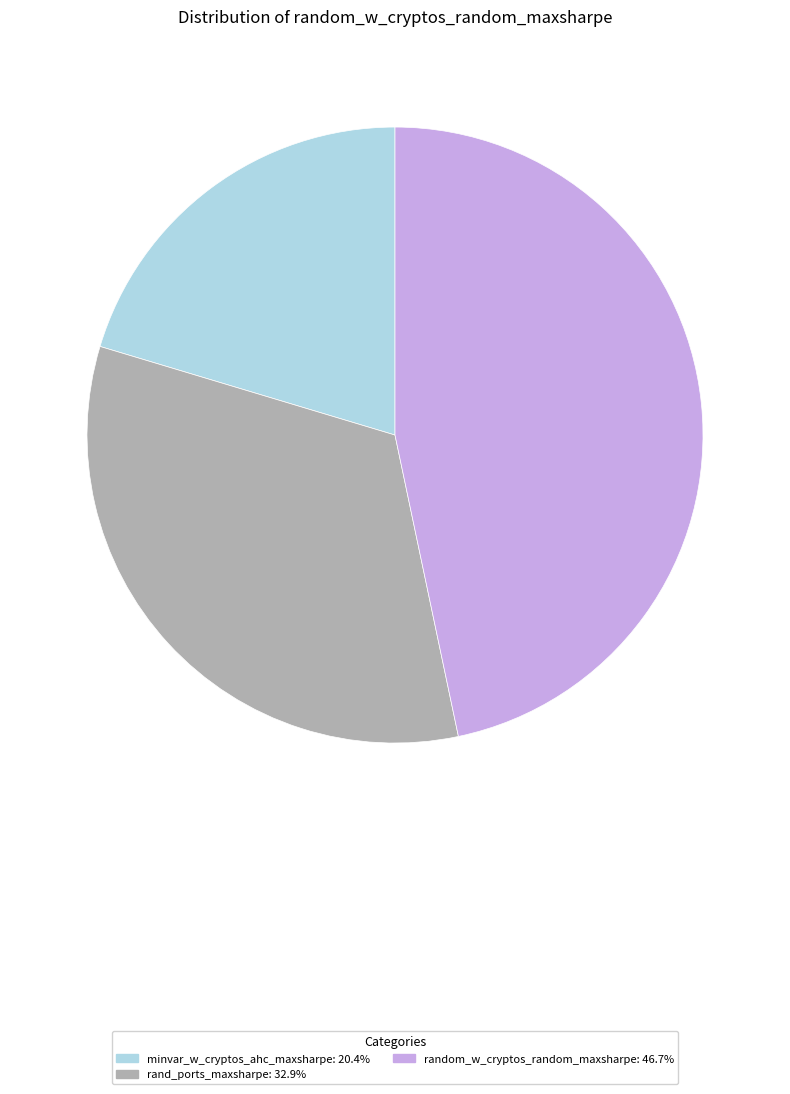

Is there any slice that represents more than half of the pie?

No